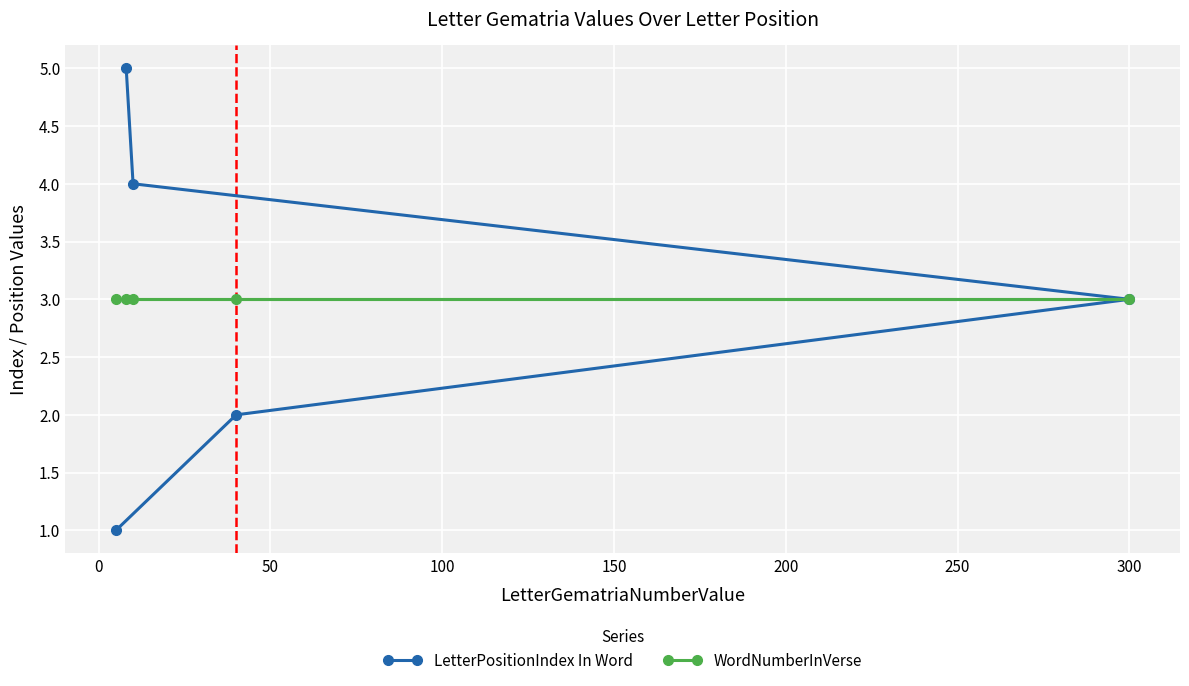

Reading left to right, what are all the values shown in this chart?

LetterPositionIndex In Word: 1	5	4	2	3
WordNumberInVerse: 3	3	3	3	3